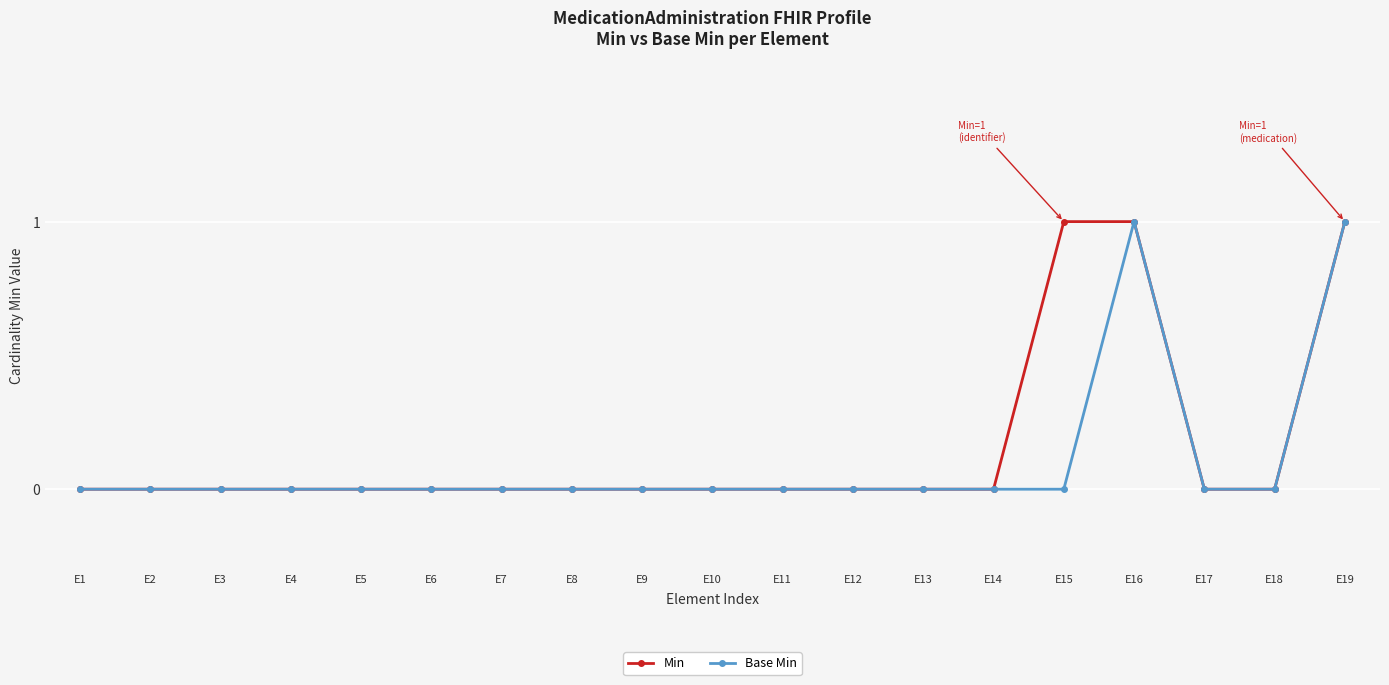

The Base Min series shows 0 at E9. True or false?

True